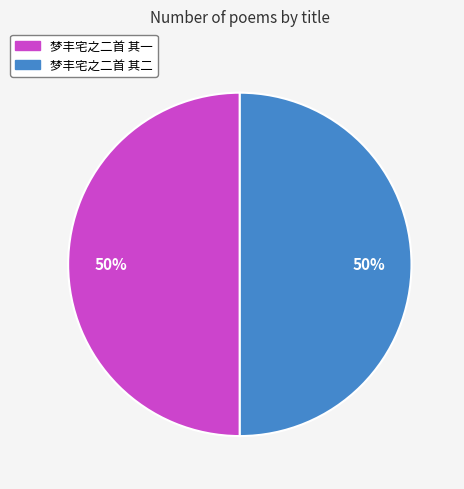

What is the ratio of the value at 梦丰宅之二首 其一 to the value at 梦丰宅之二首 其二?

1.0